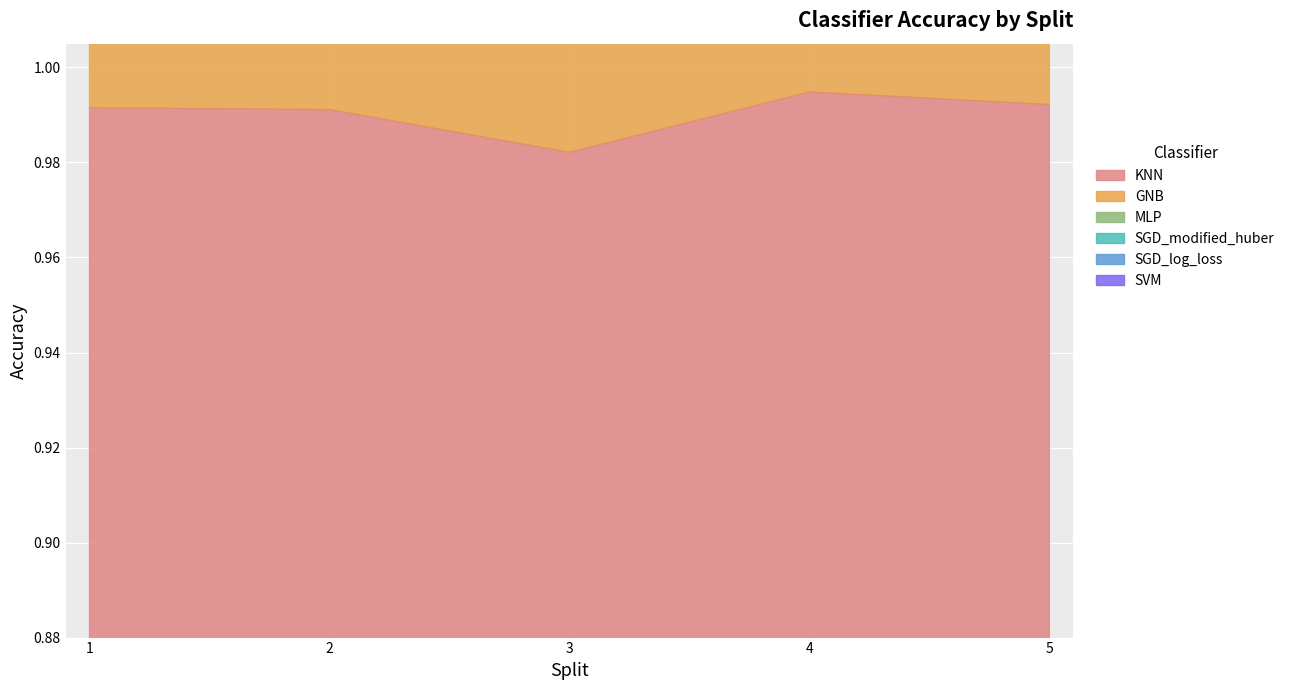

What is the total value across all series at 2?

9.6